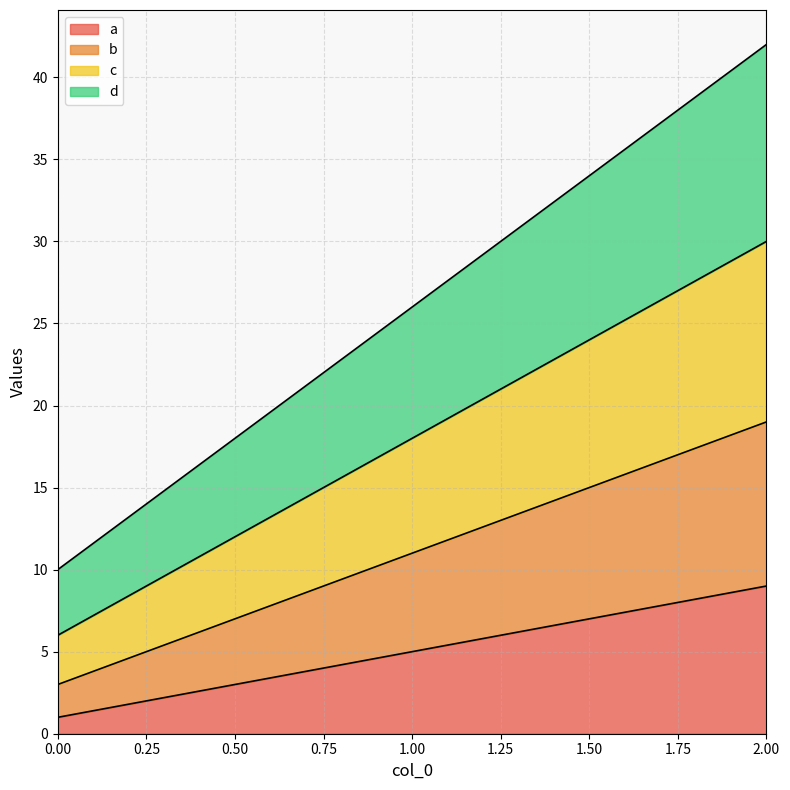

How many series are shown in this chart?

4